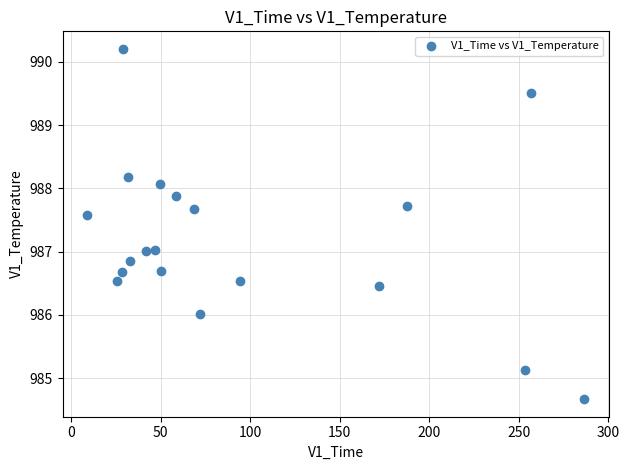

What is the range of X values (max minus min)?

277.4